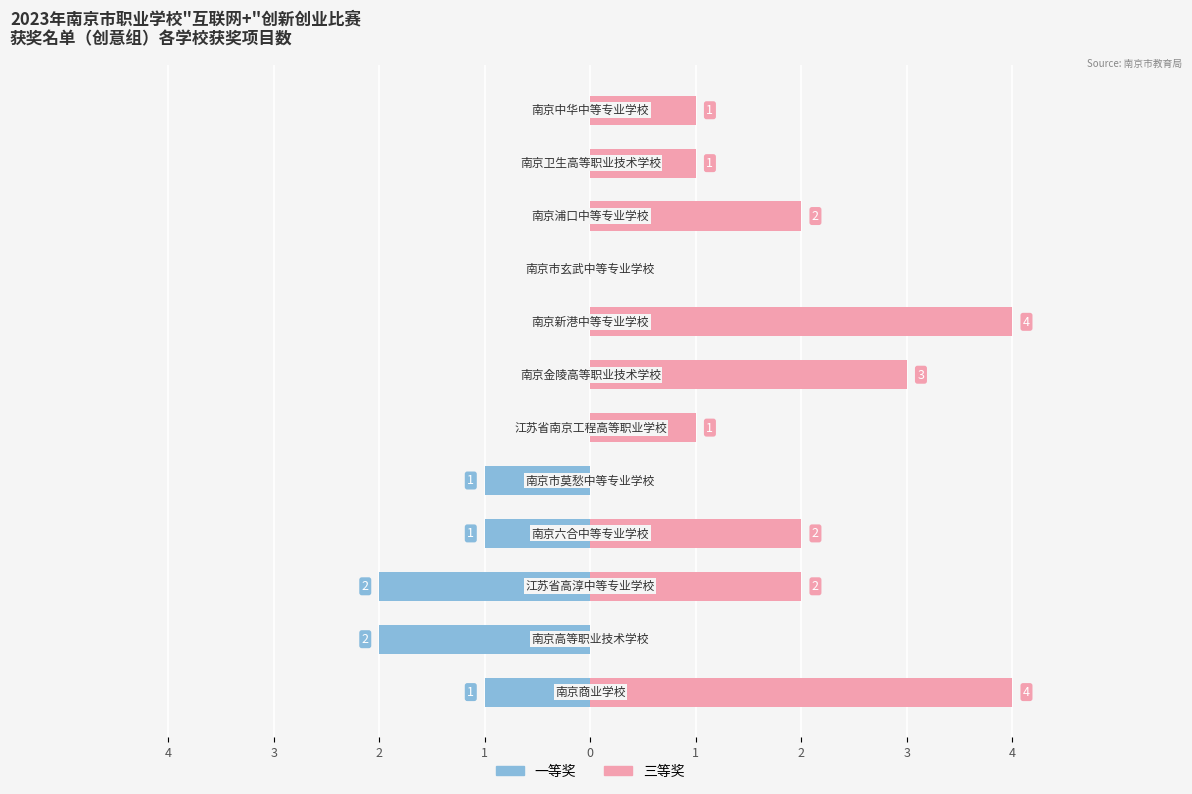

Is the value of 一等奖 at 3 greater than the value of 三等奖 at 2?

No